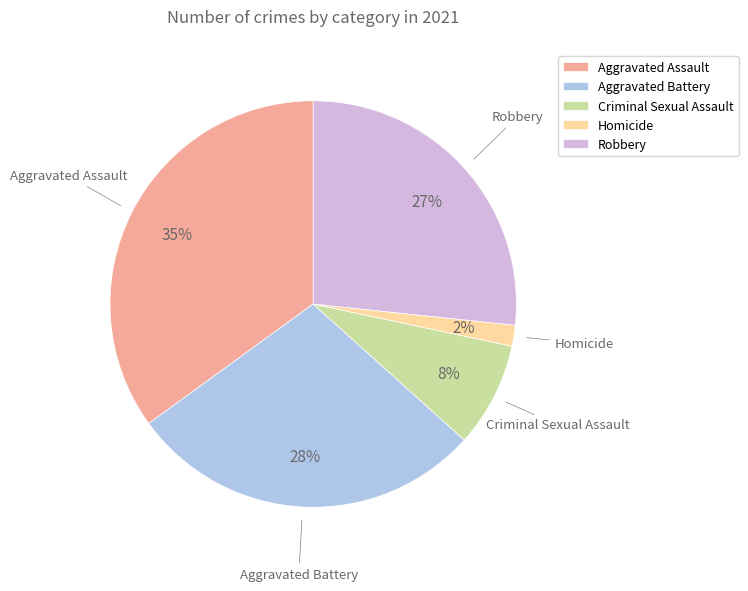

Combined, do Criminal Sexual Assault and Aggravated Assault account for over 50%?

No